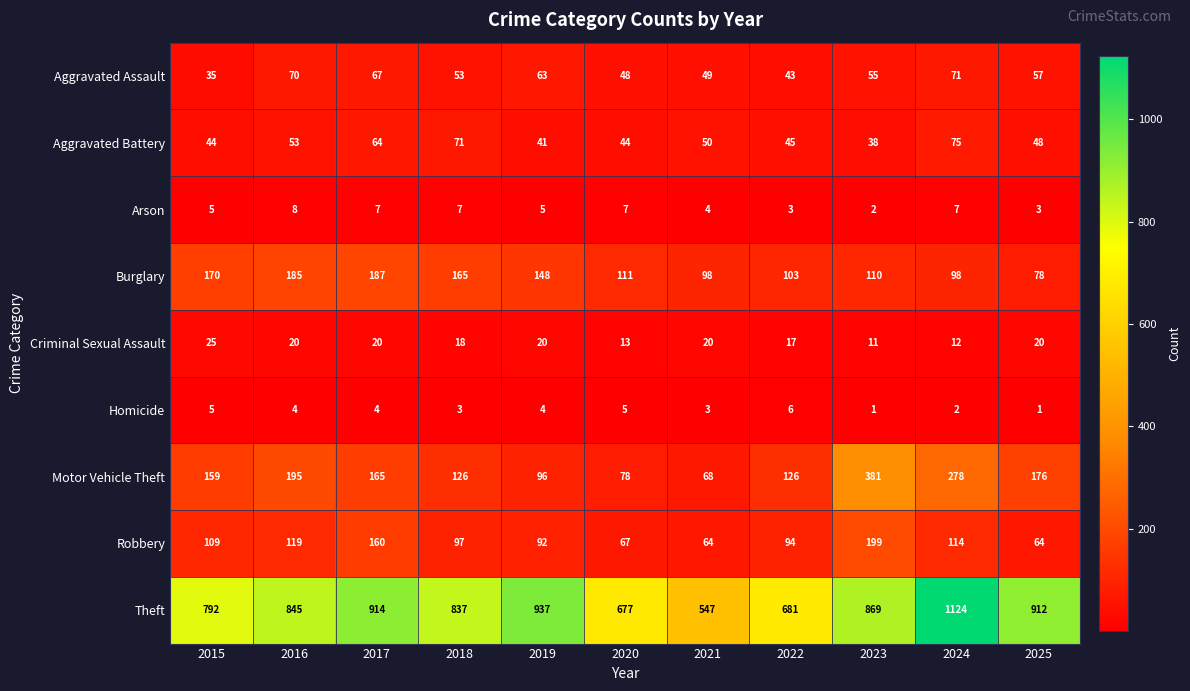

Is it true that Arson equals 9 at 2015?

False